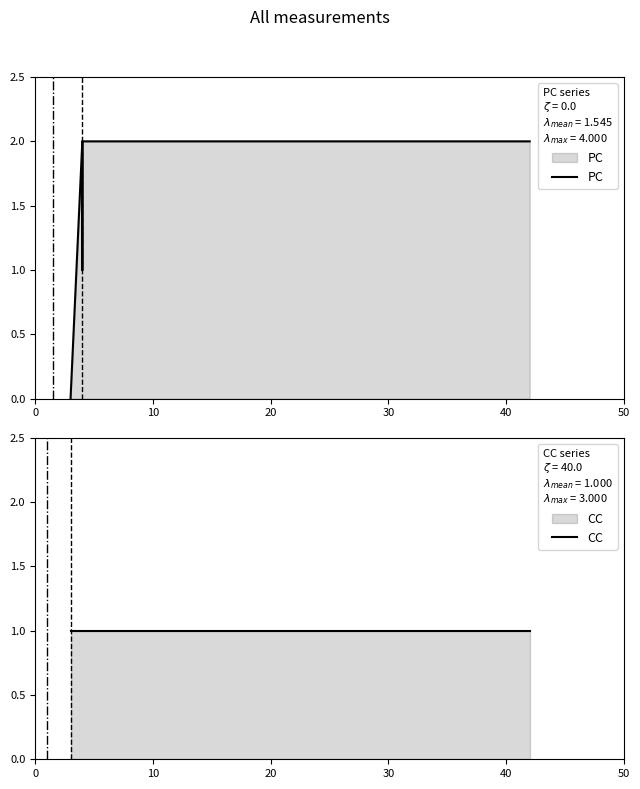

Is it true that CC equals 2 at 40?

False